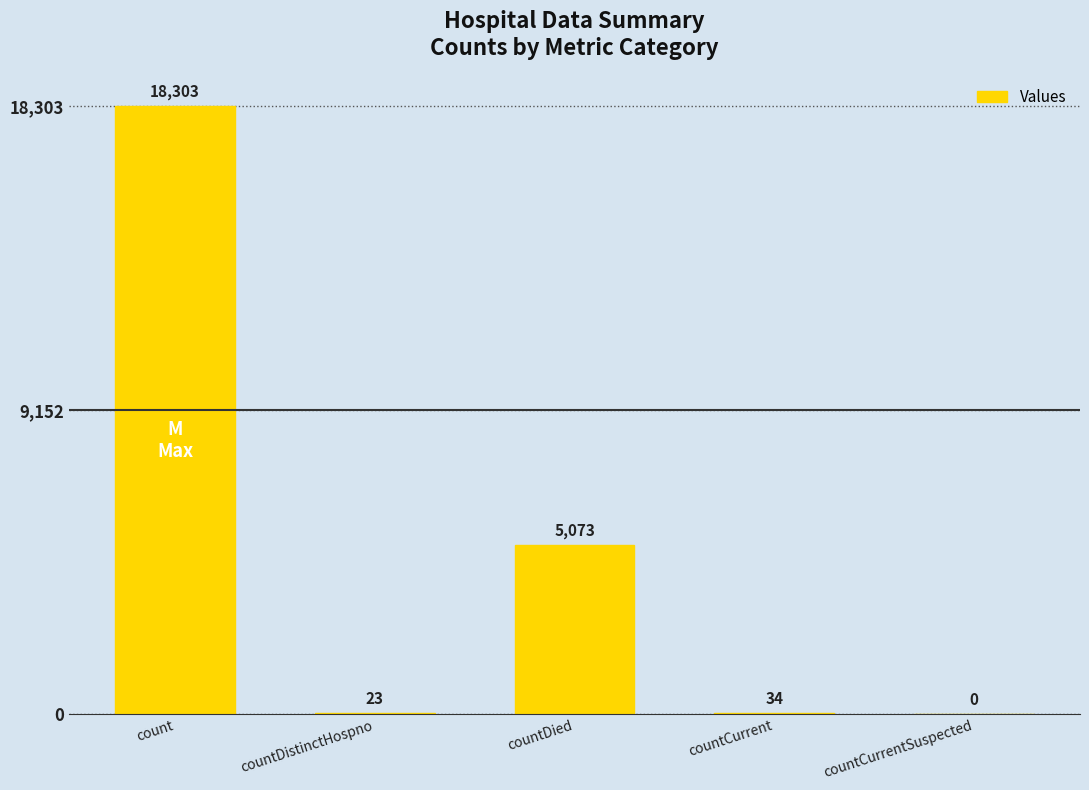

Which category has the highest value across all series?

count